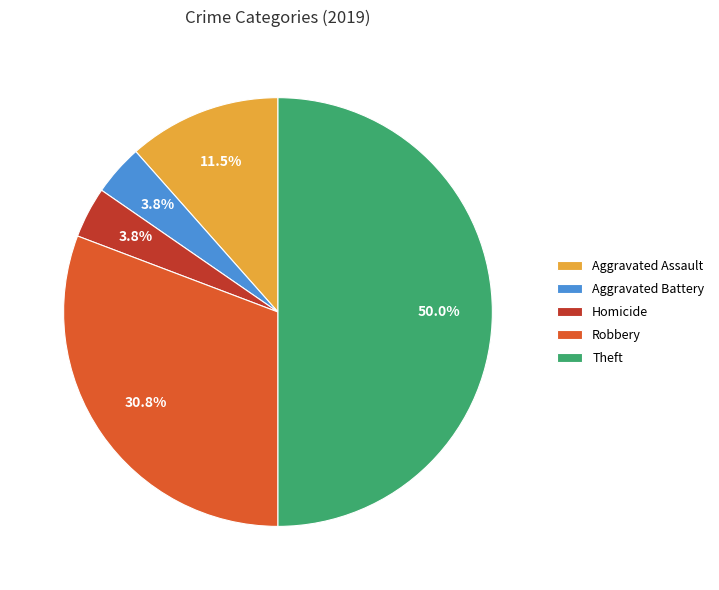

Approximately how many times larger is the value at Robbery compared to Aggravated Assault?

2.7